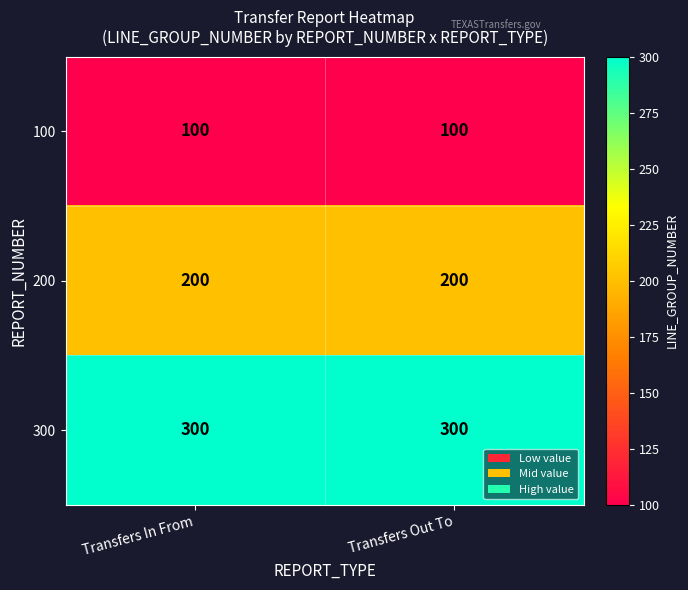

Reading left to right, what are all the values shown in this chart?

100: Transfers In From=100	Transfers Out To=100
200: Transfers In From=200	Transfers Out To=200
300: Transfers In From=300	Transfers Out To=300